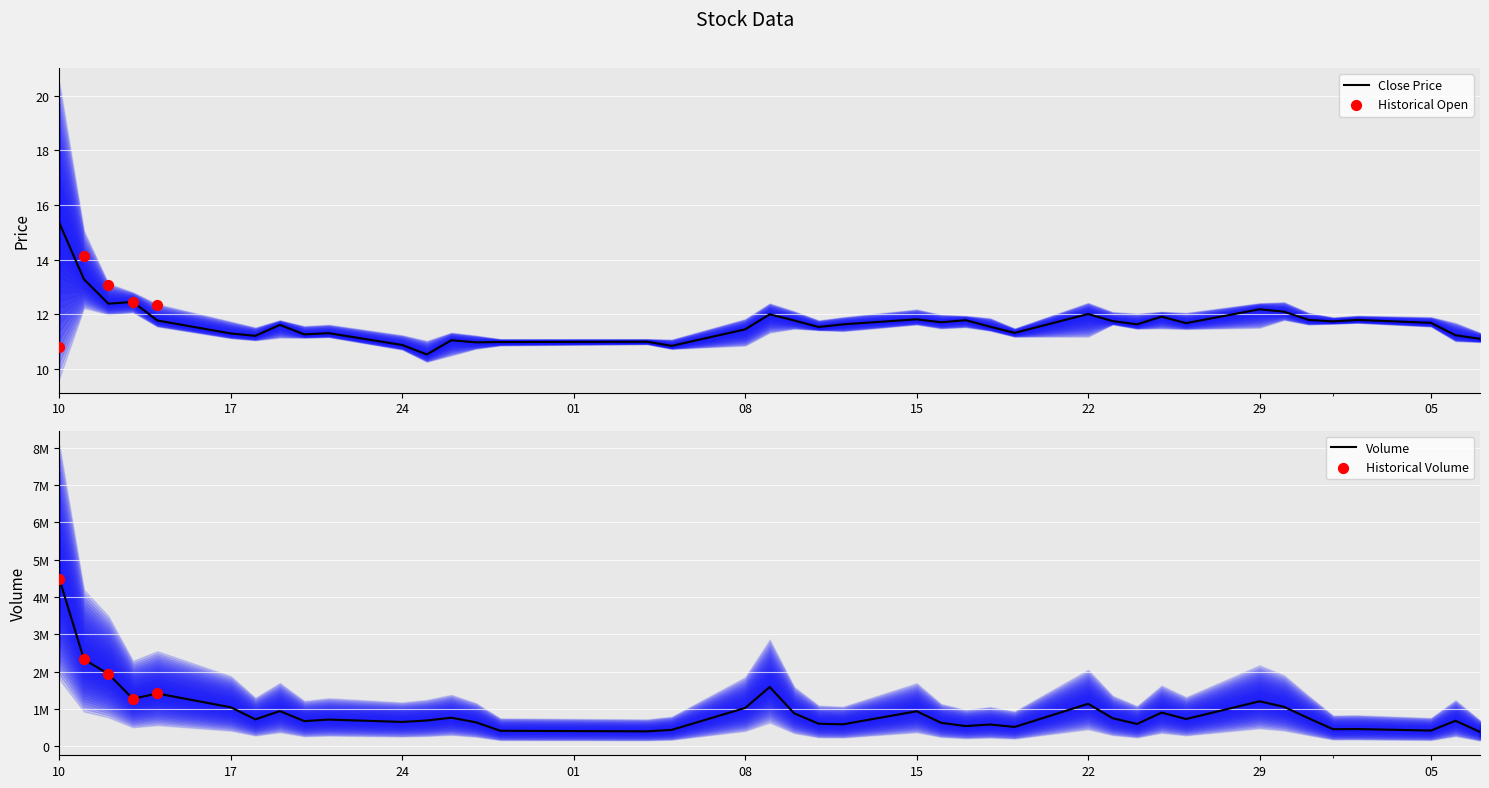

Is the value of low at 12 greater than the value of open at 23?

No